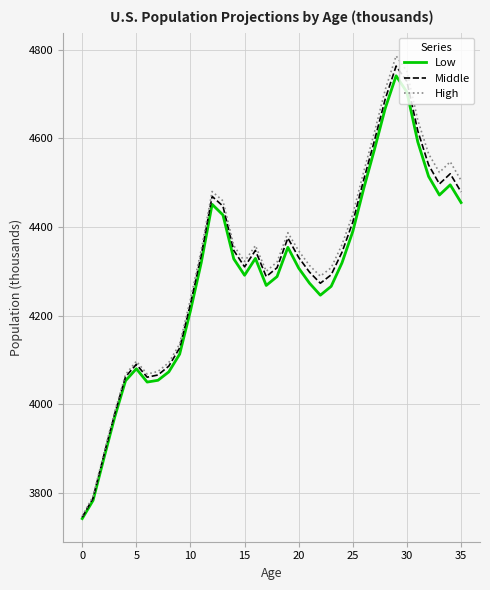

What is the maximum value shown in the chart?

4786